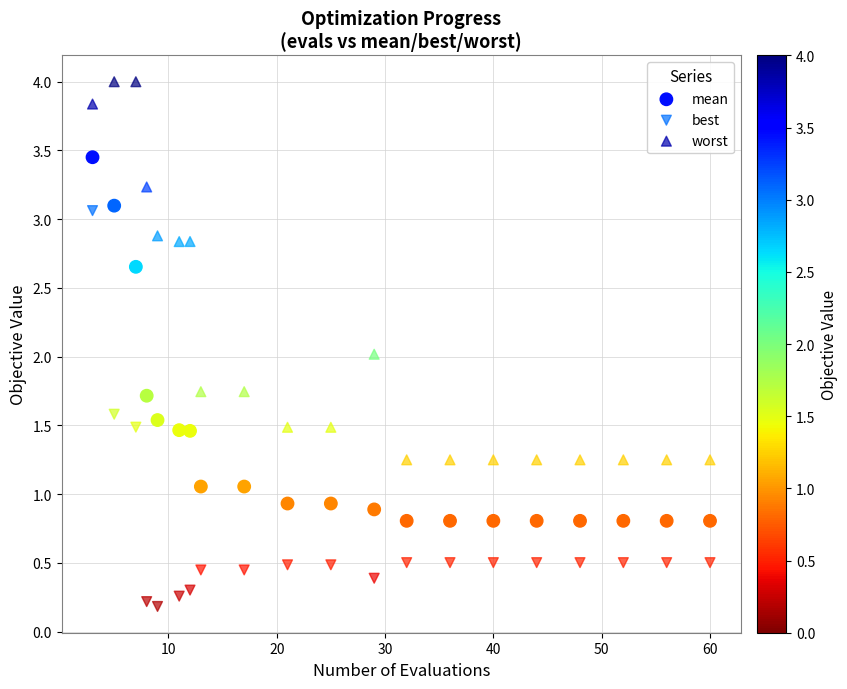

Across all data points, what is the range of X values (max minus min)?

57.0